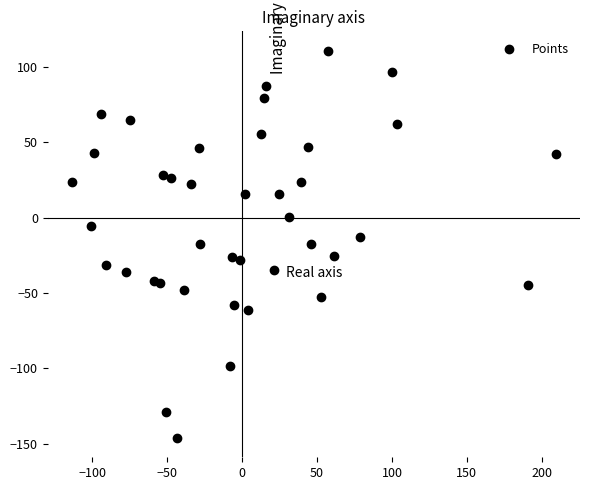

What is the range of X values (max minus min)?

323.0